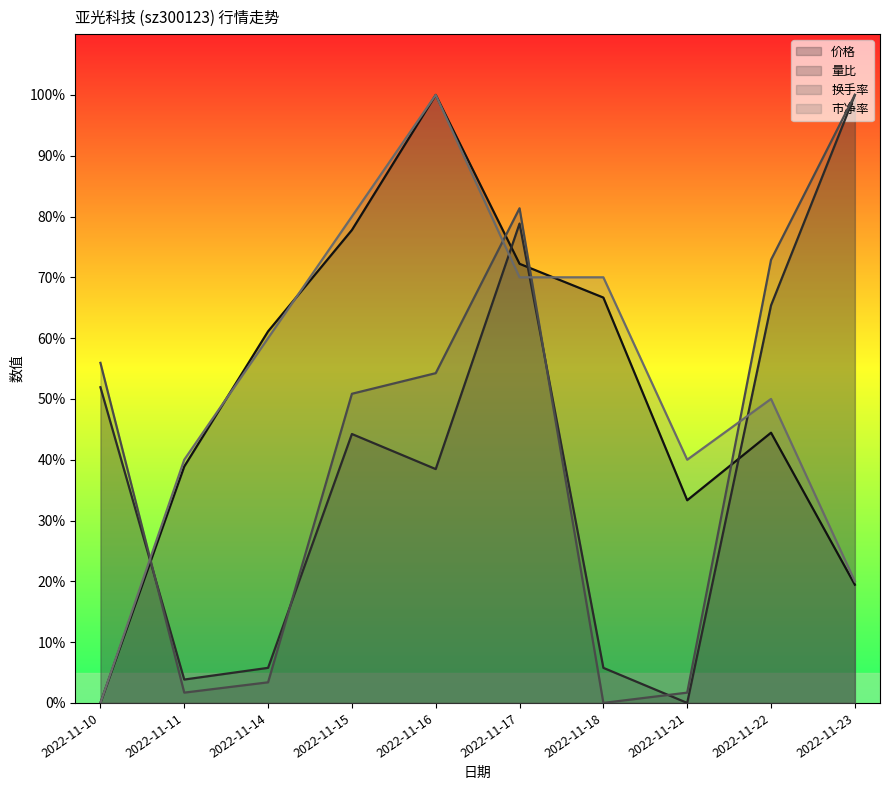

True or false: 市净率 and 量比 intersect in this chart.

True